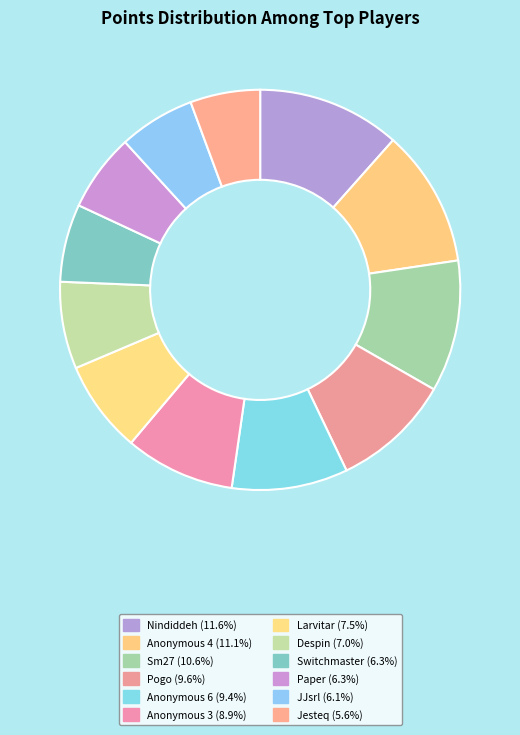

What is the change in value from Sm27 to Jesteq?

-302